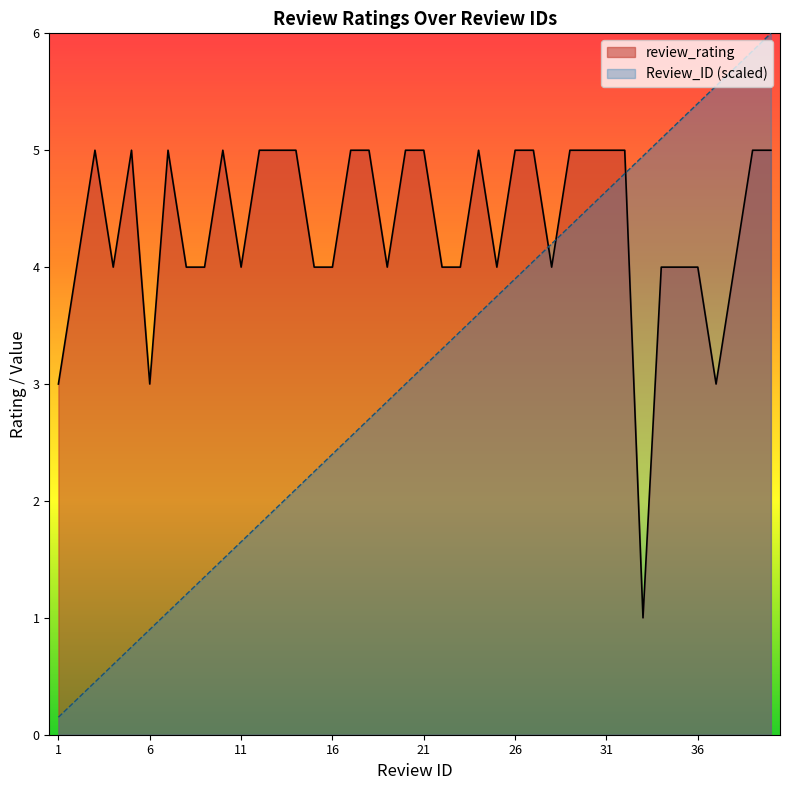

At how many categories does at least one series exceed 1?

40